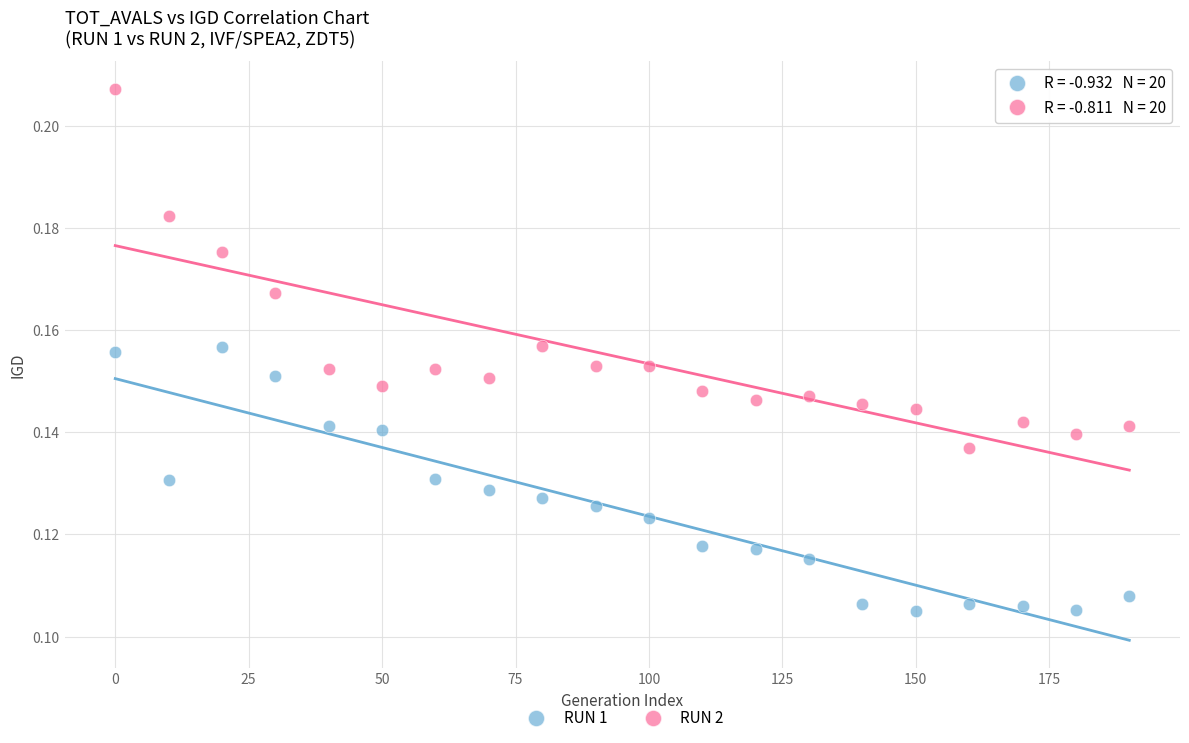

Which series has the largest Y range (max minus min)?

RUN 2